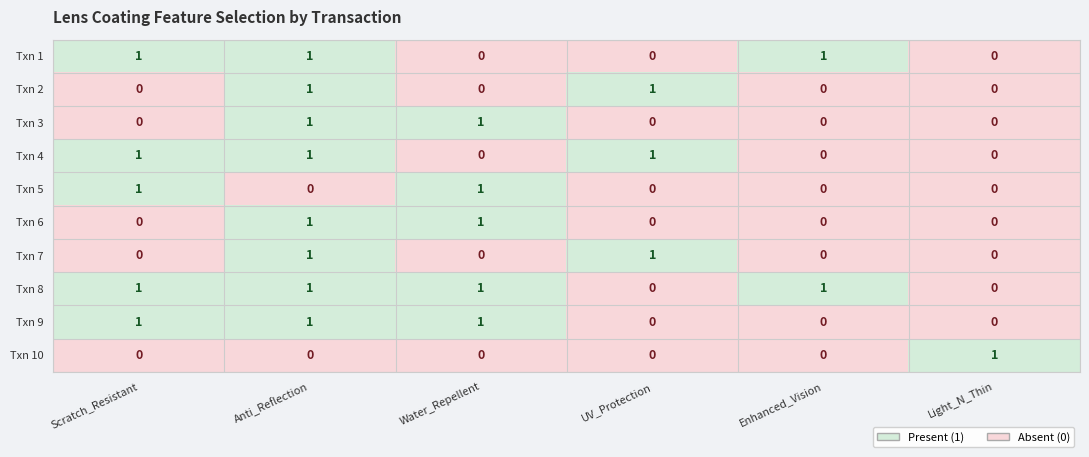

The Txn 8 series shows 0 at UV_Protection. True or false?

True